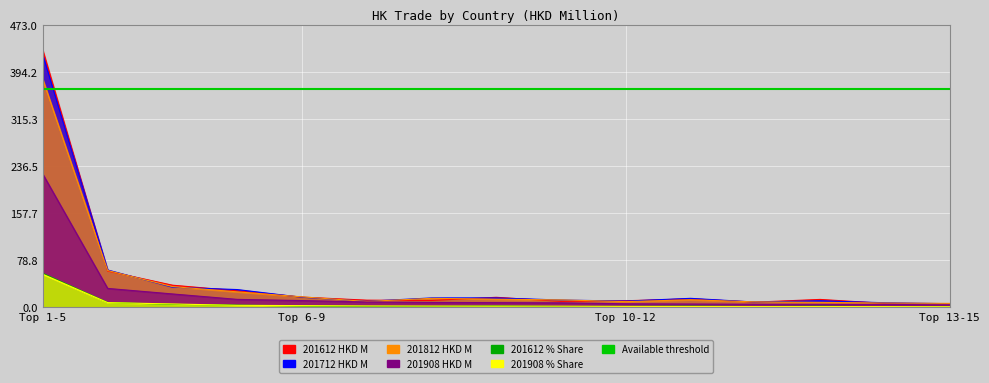

What is the value of the 201712 point at the 7th from the left?

15.7